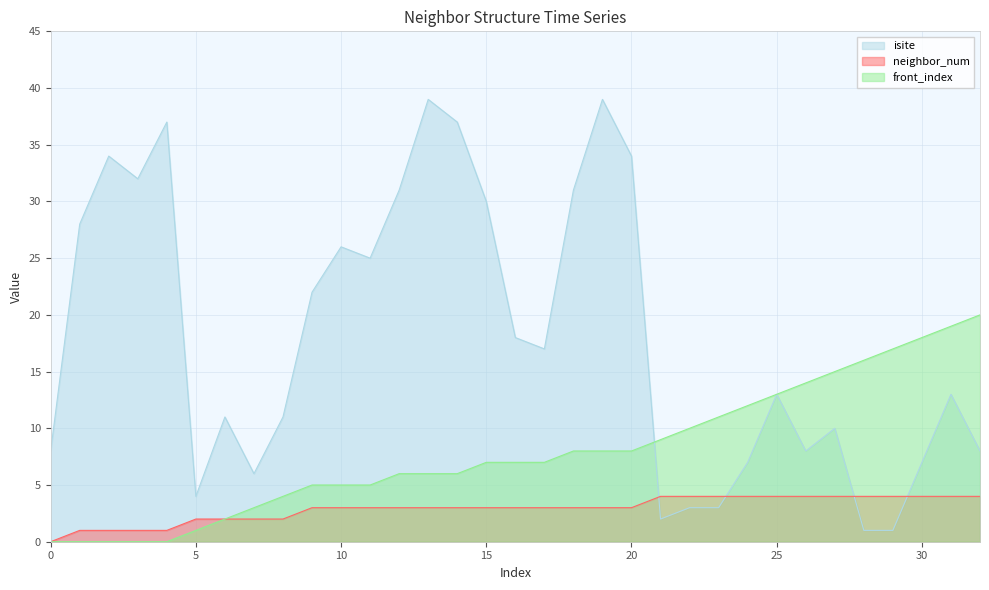

List the labels in order of isite value, largest first.

13, 19, 4, 14, 2, 20, 3, 12, 18, 15, 1, 10, 11, 9, 16, 17, 25, 31, 6, 8, 27, 0, 26, 32, 24, 30, 7, 5, 22, 23, 21, 28, 29